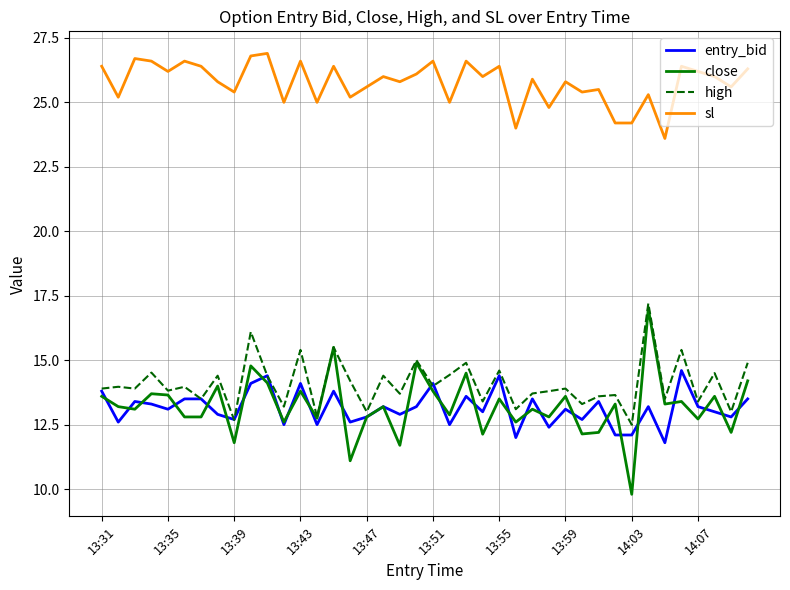

True or false: sl and close intersect in this chart.

False